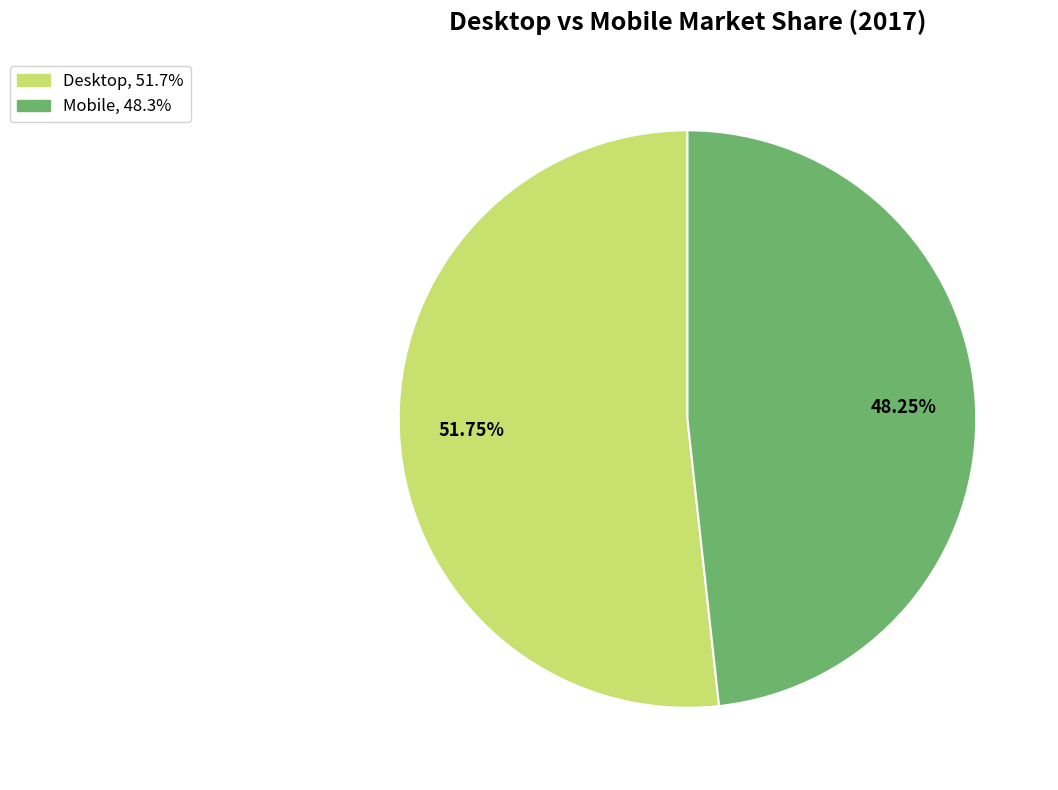

Which slice is the smallest?

Mobile